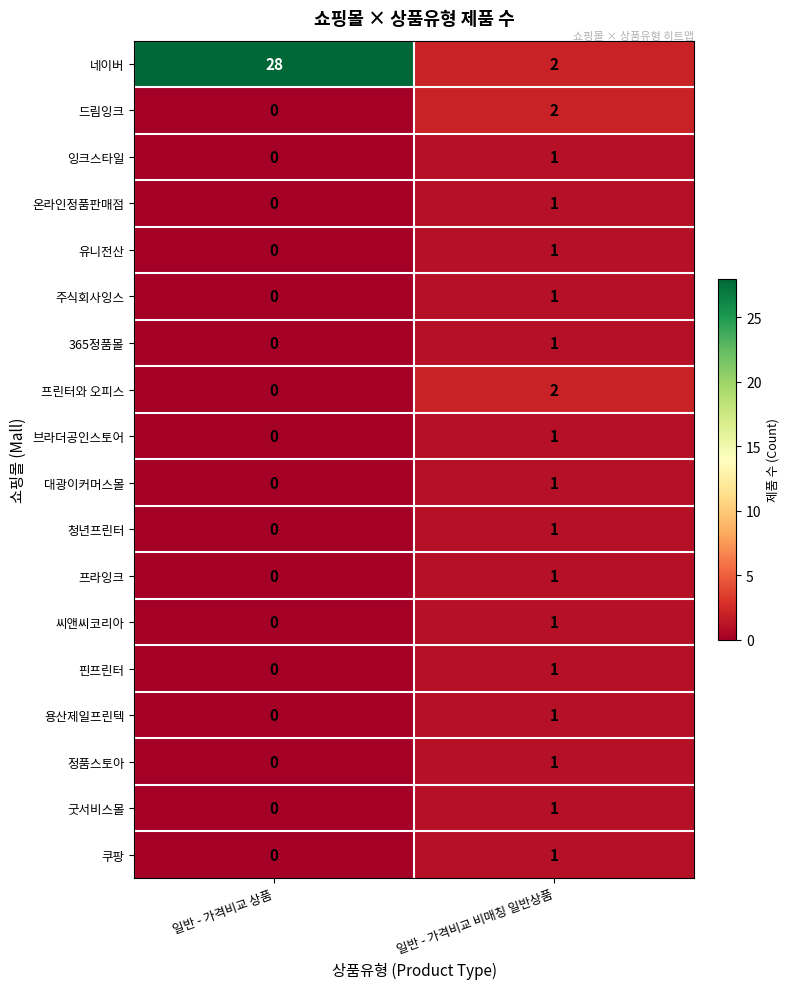

Which series changed the most between 일반 - 가격비교 상품 and 일반 - 가격비교 비매칭 일반상품?

네이버